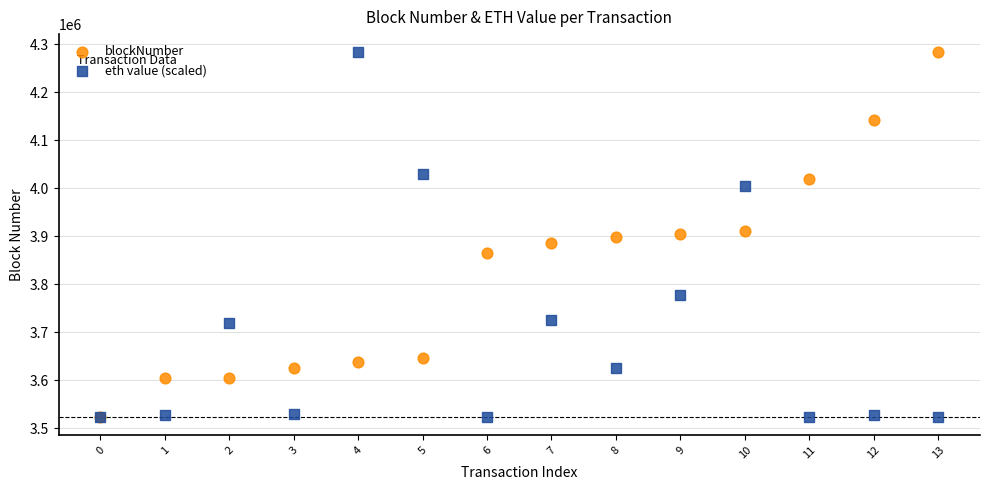

What are all the series names shown in the legend?

blockNumber, eth value (scaled)